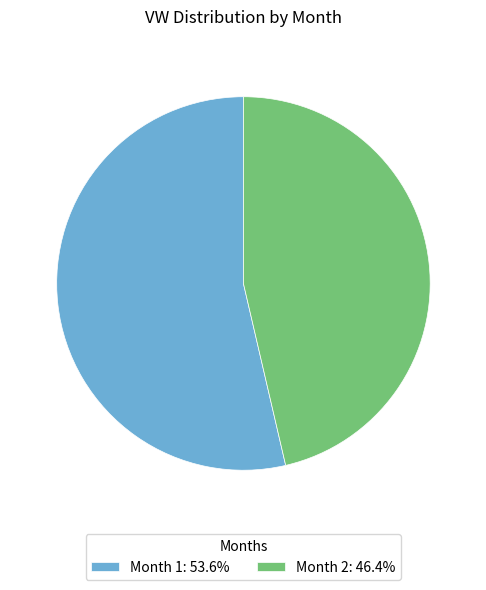

Does any single category account for the majority?

Yes